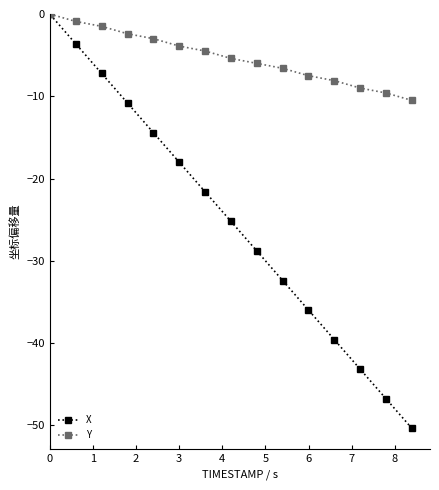

Does the chart display data point markers on the line(s)?

Yes